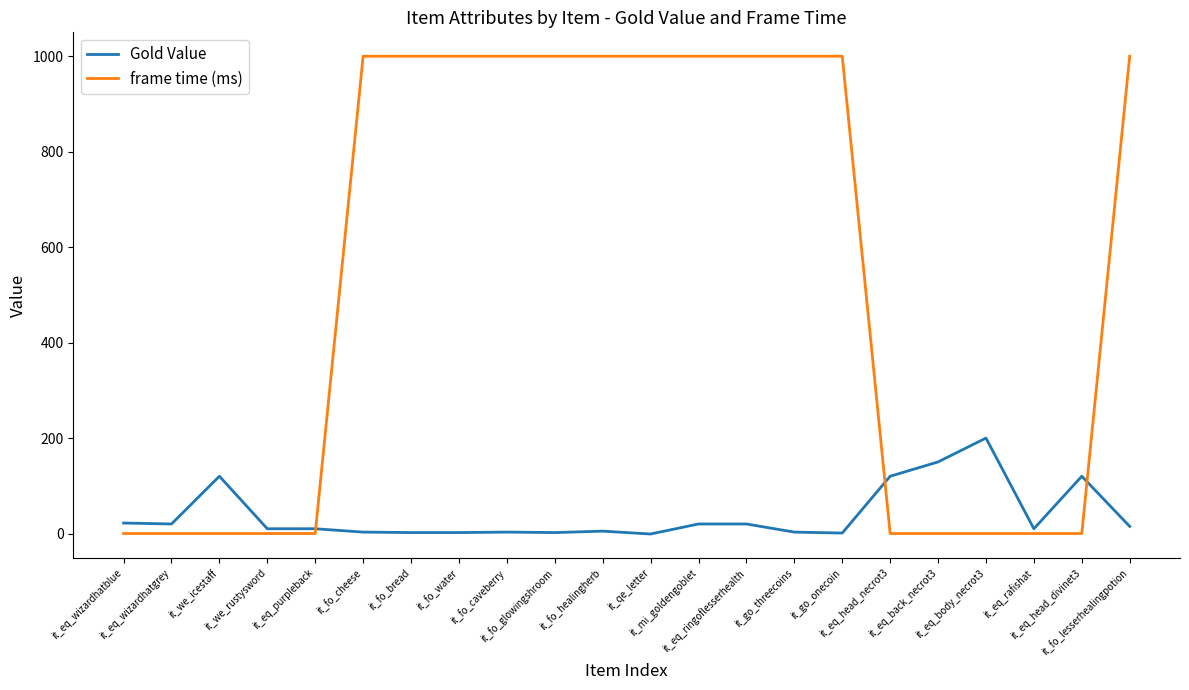

Rank the series at it_qe_letter from highest to lowest value.

frame time (ms), Gold Value